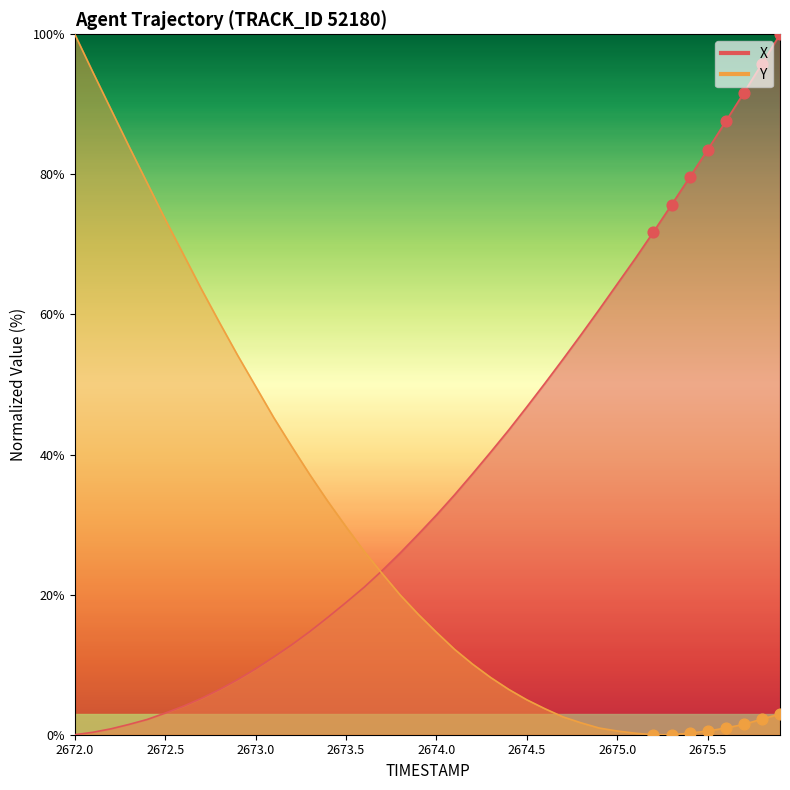

Which series has the largest total across all categories?

X